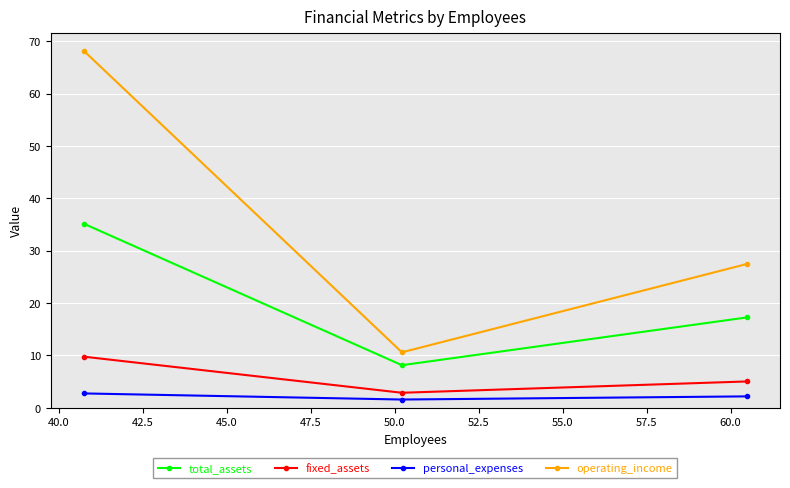

What is the sum of all fixed_assets values?

17.7